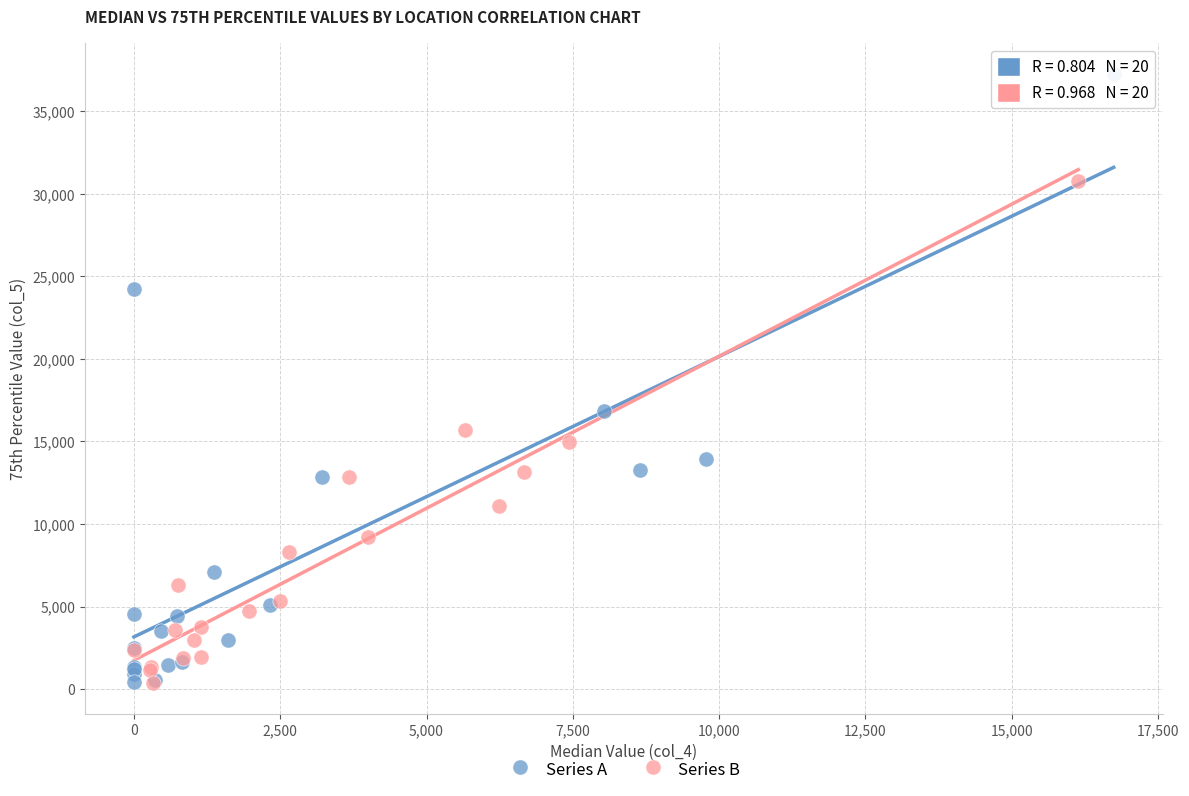

What are all the series names shown in the legend?

Series A, Series B